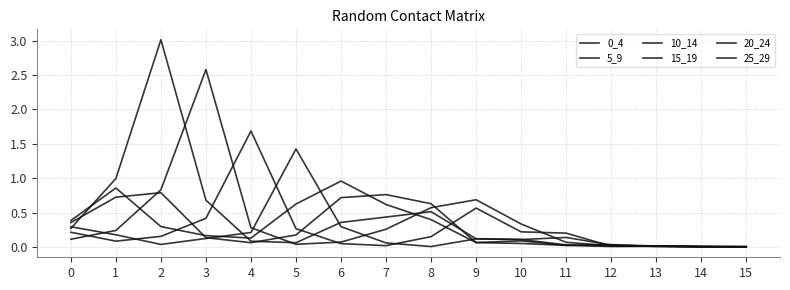

Is the value of 25_29 at 4 greater than the value of 0_4 at 2?

No